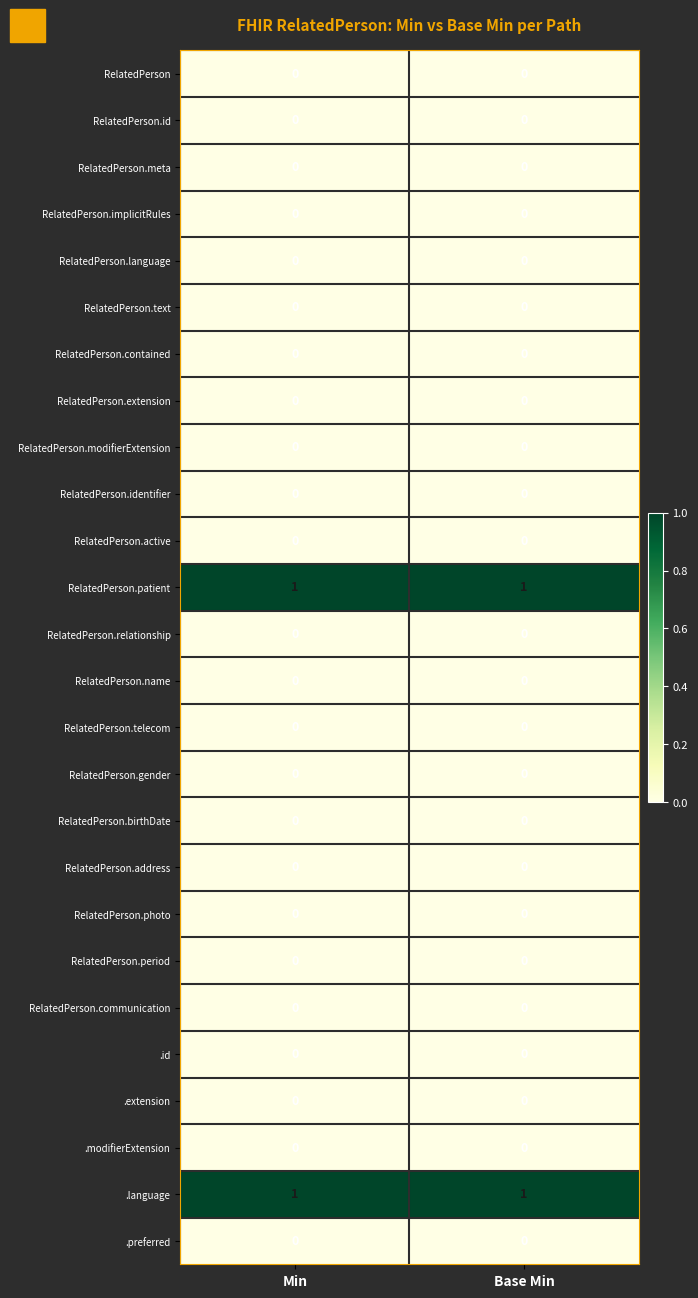

Is the value of RelatedPerson.identifier at Min greater than the value of .language at Base Min?

No